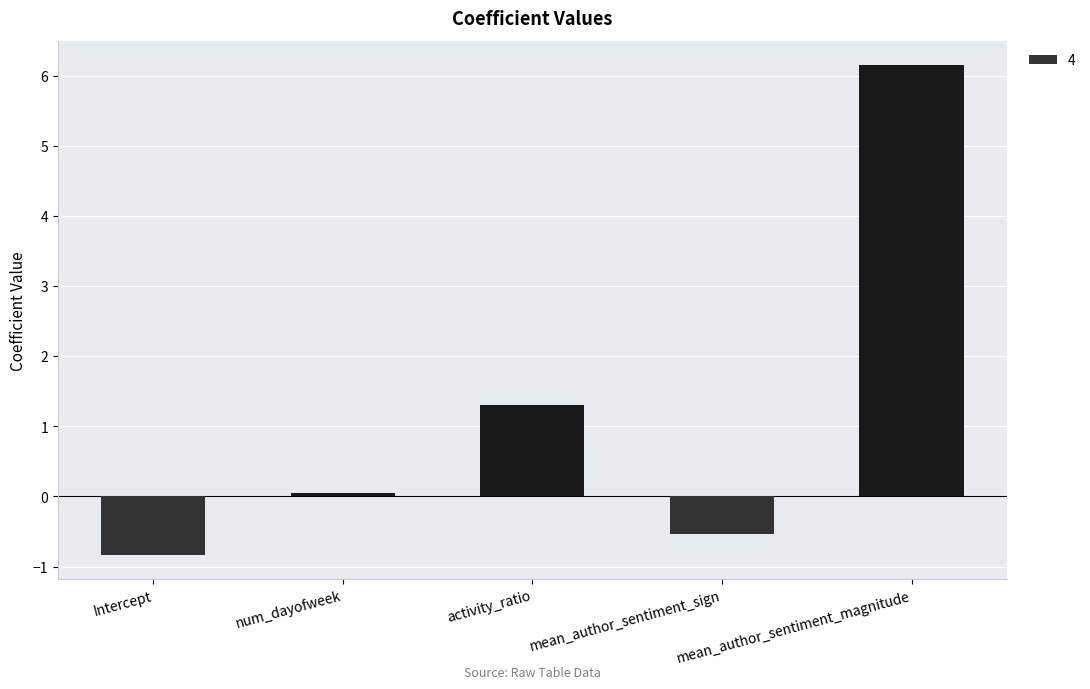

The value at activity_ratio is 1.3. True or false?

True